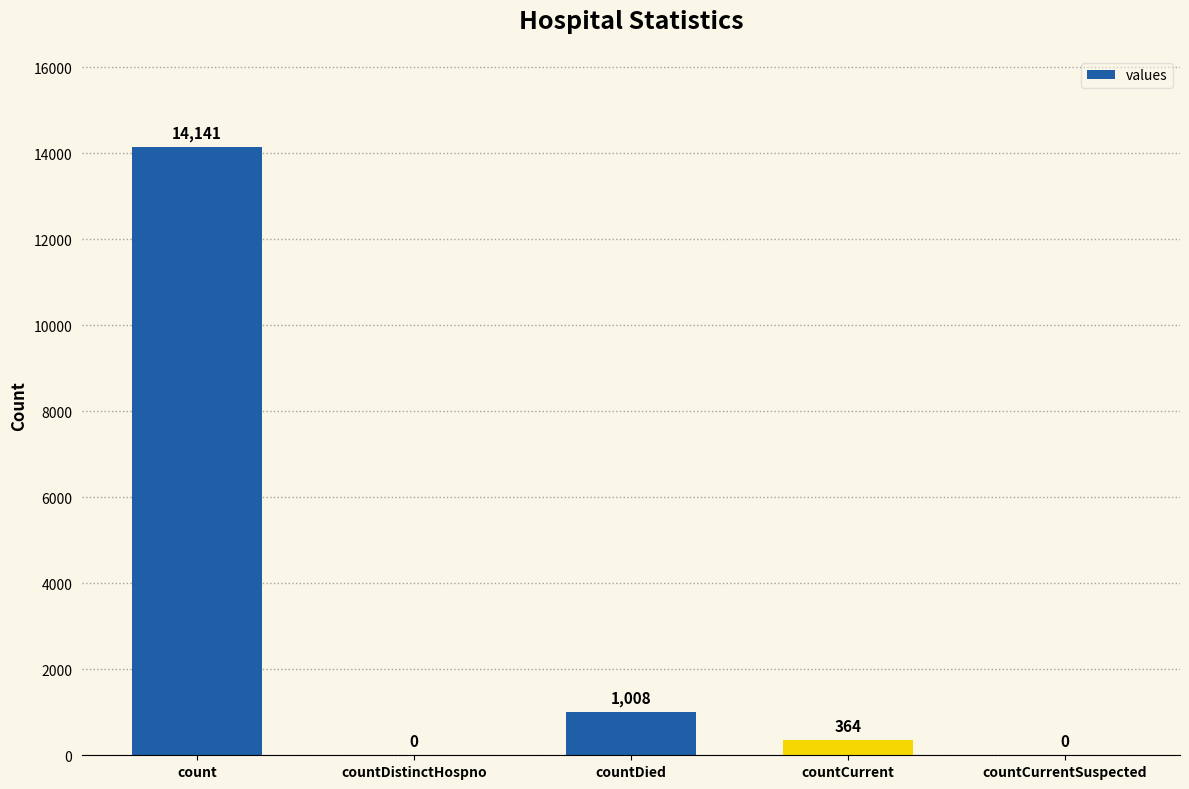

What is the average value?

3103